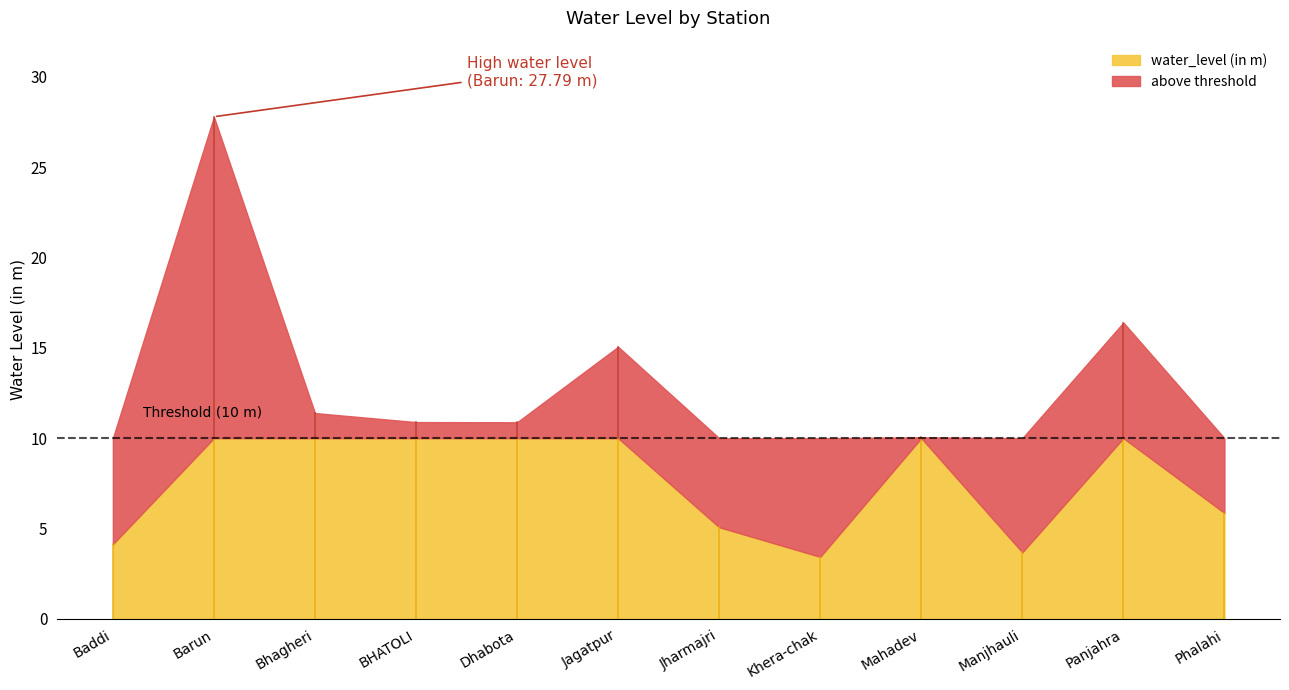

True or false: the data shows 27.8 at Barun.

True